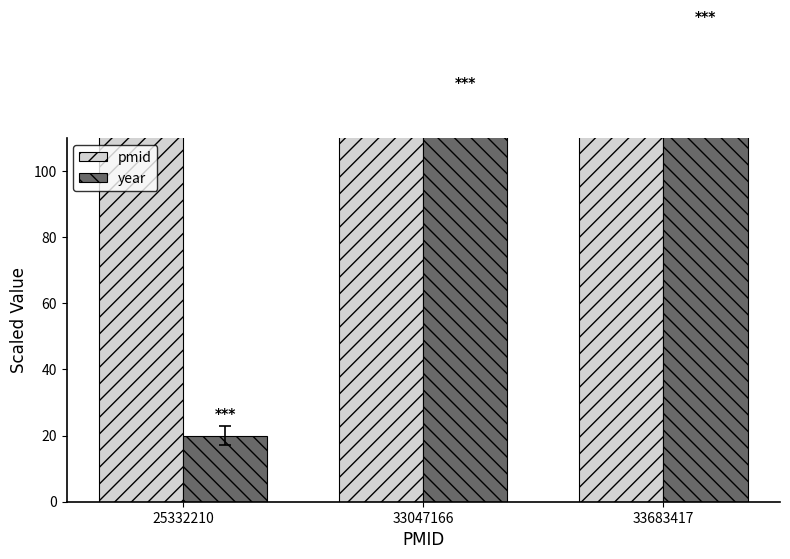

How many values in the pmid series are below 330?

1